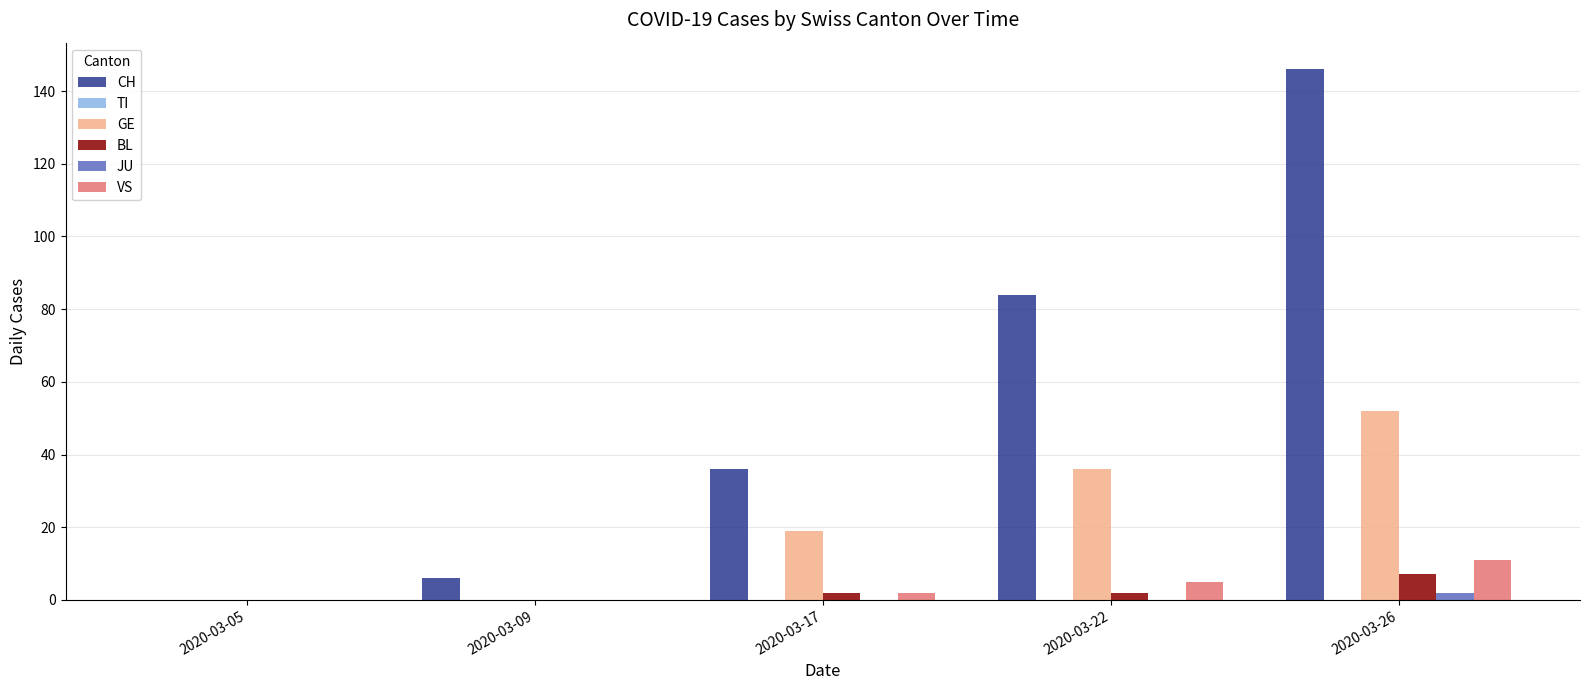

What is the maximum value shown in the chart?

146